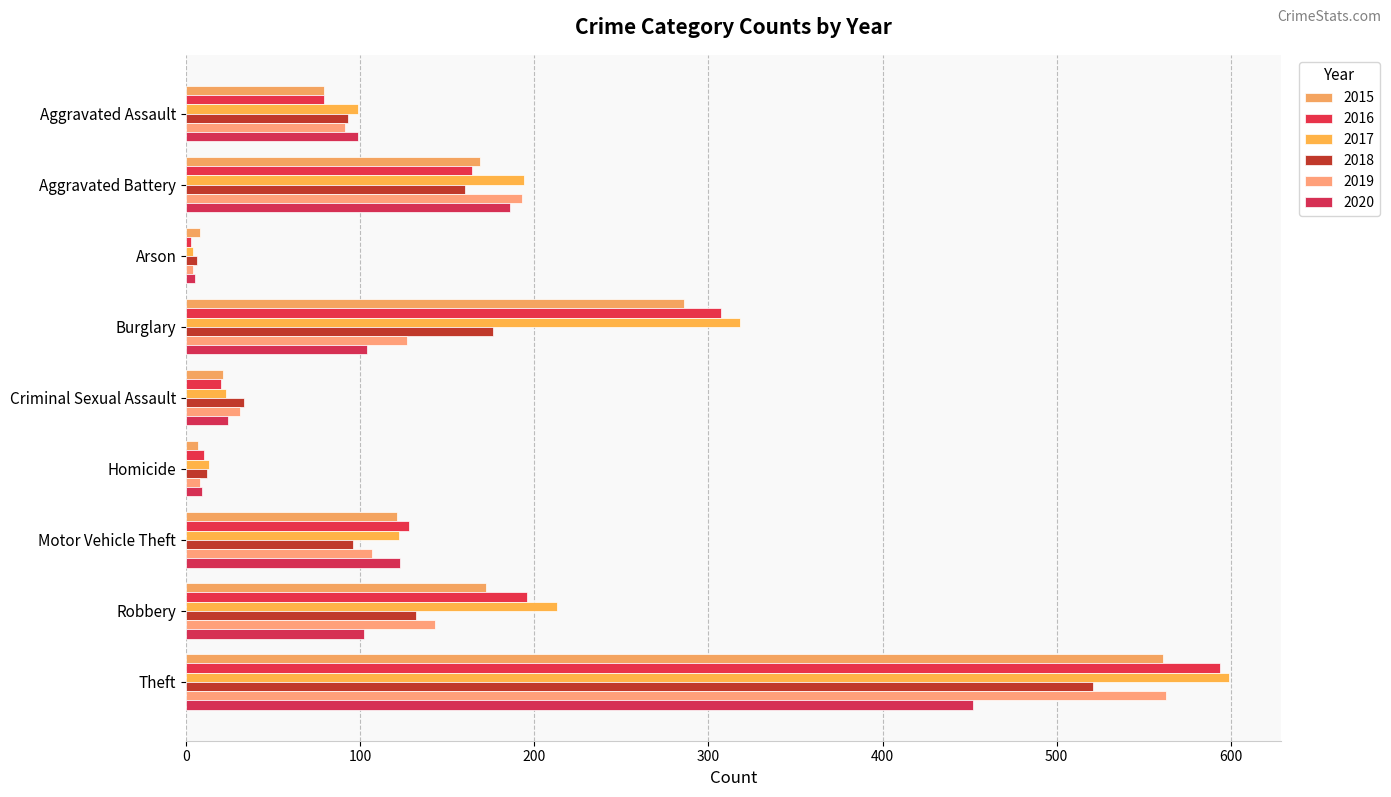

What is the total value across all series at Motor Vehicle Theft?

697